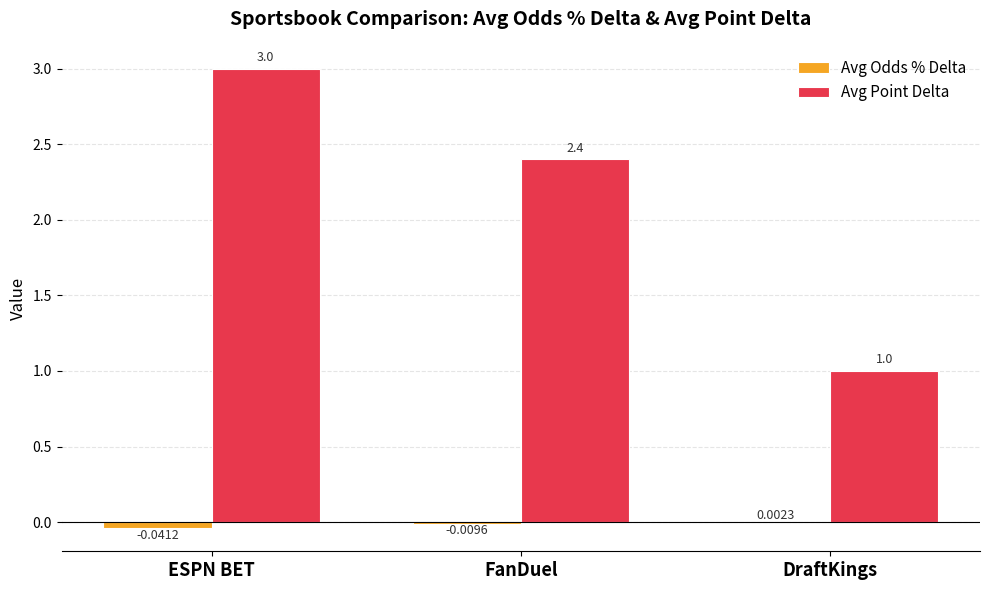

How many data points does each series have?

3